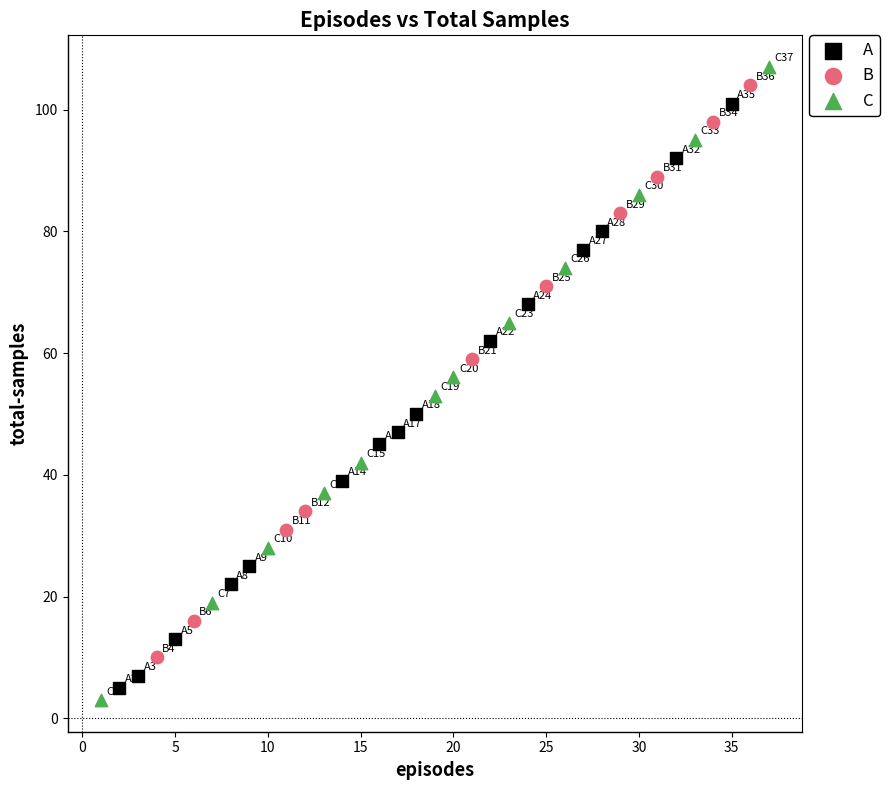

Which series has the widest spread of Y values?

C